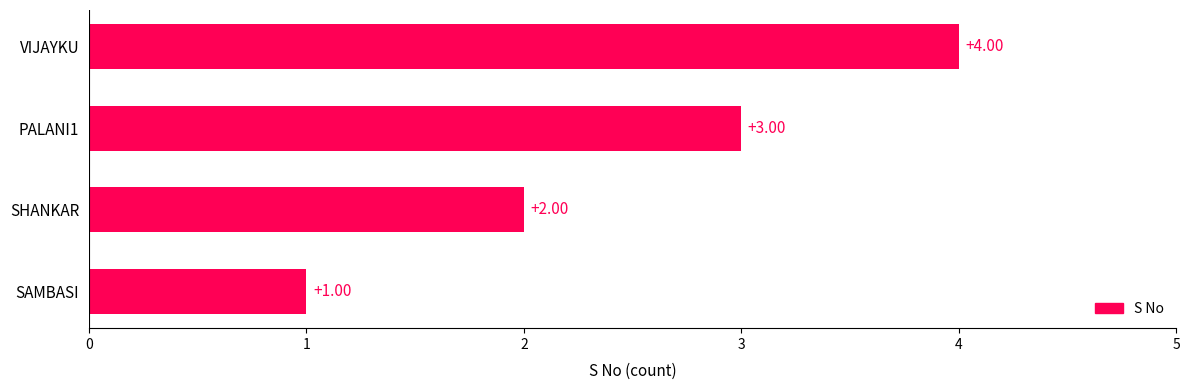

List the labels in order of value, largest first.

VIJAYKU, PALANI1, SHANKAR, SAMBASI